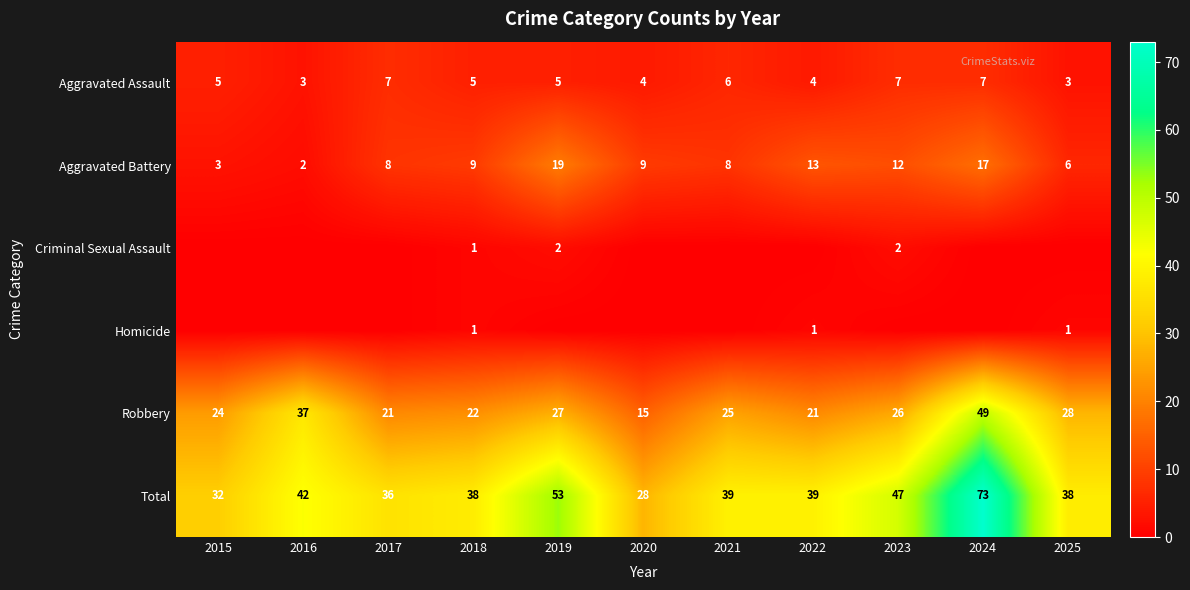

Is it true that Aggravated Battery equals 4 at 2015?

False